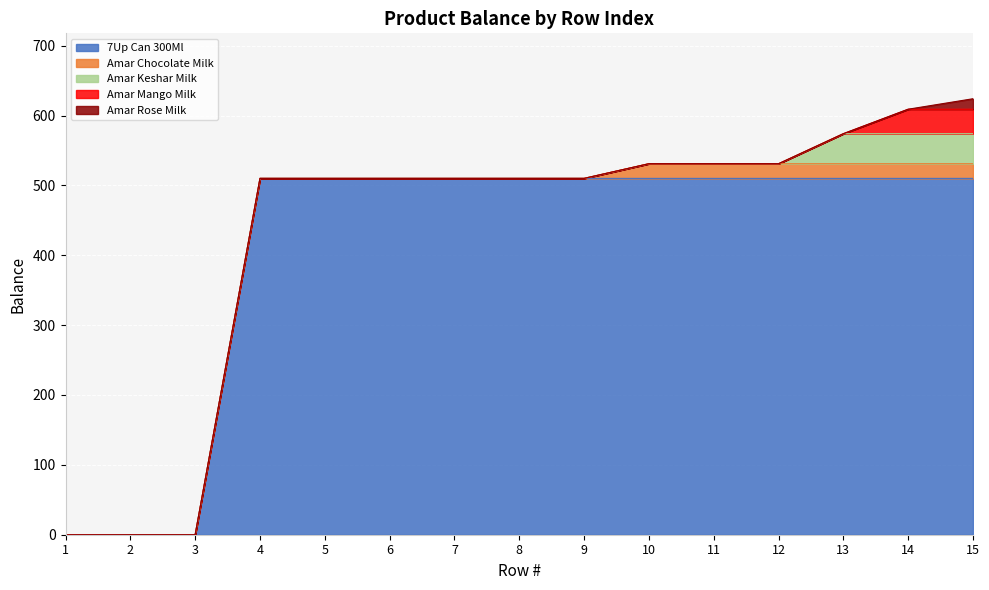

What are all the series names shown in the legend?

7Up Can 300Ml, Amar Chocolate Milk, Amar Keshar Milk, Amar Mango Milk, Amar Rose Milk